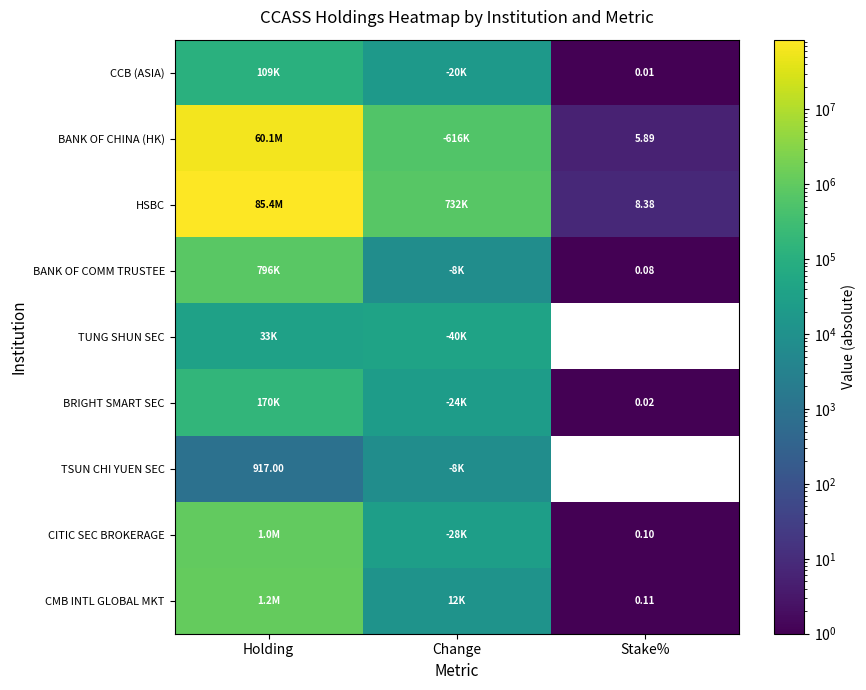

How many data points in BANK OF COMM TRUSTEE are less than 8000?

1